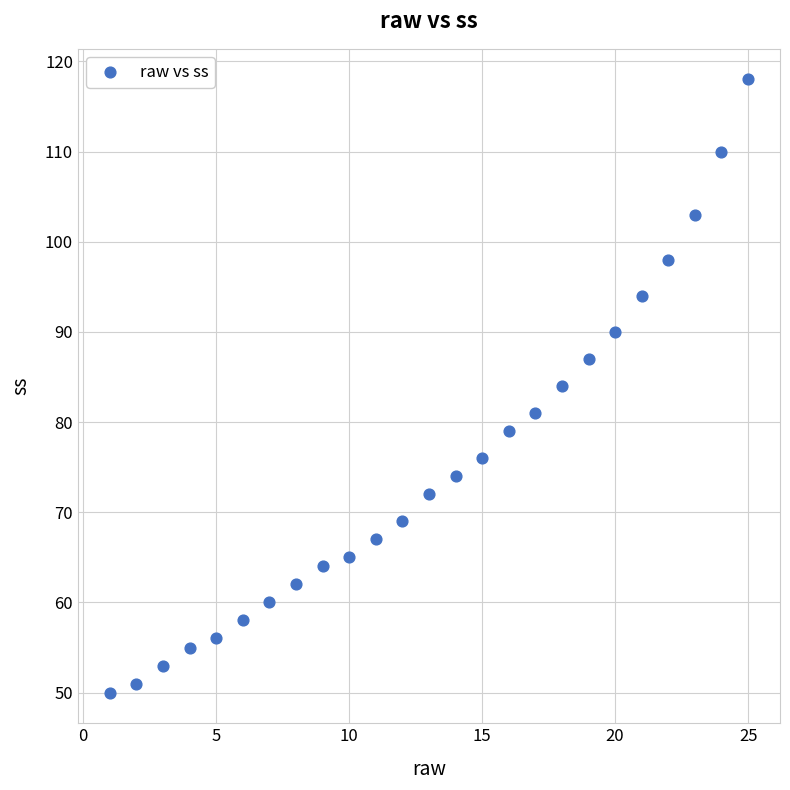

What is the range of X values (max minus min)?

24